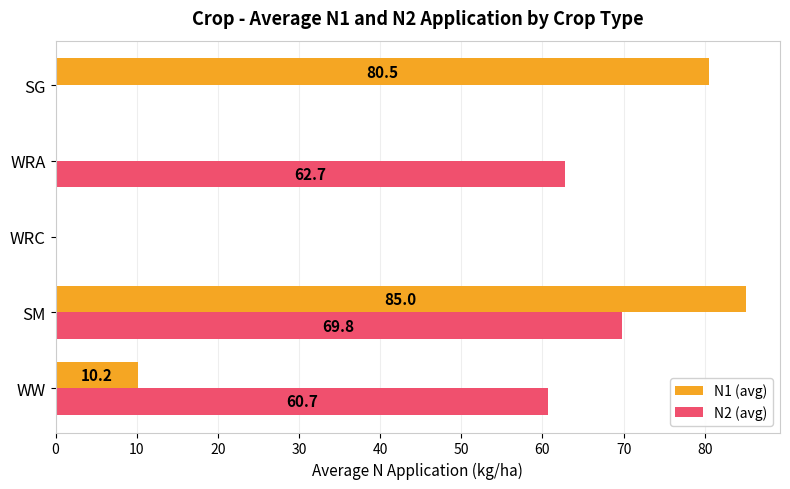

What is the sum of all N1 (avg) values?

175.7